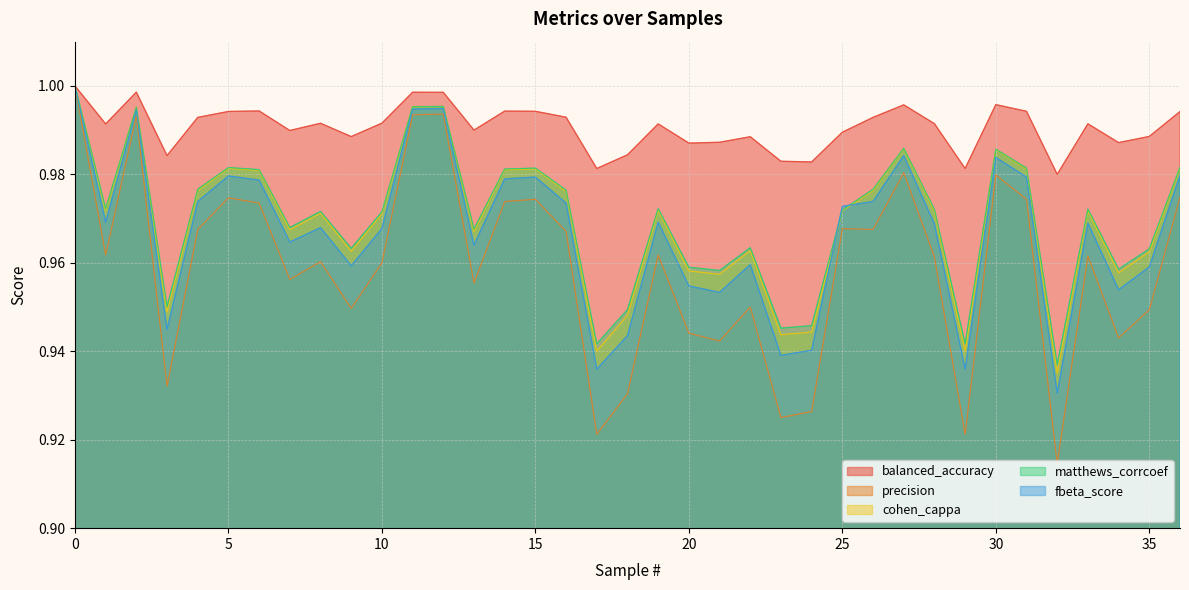

What is the smallest value displayed?

0.9